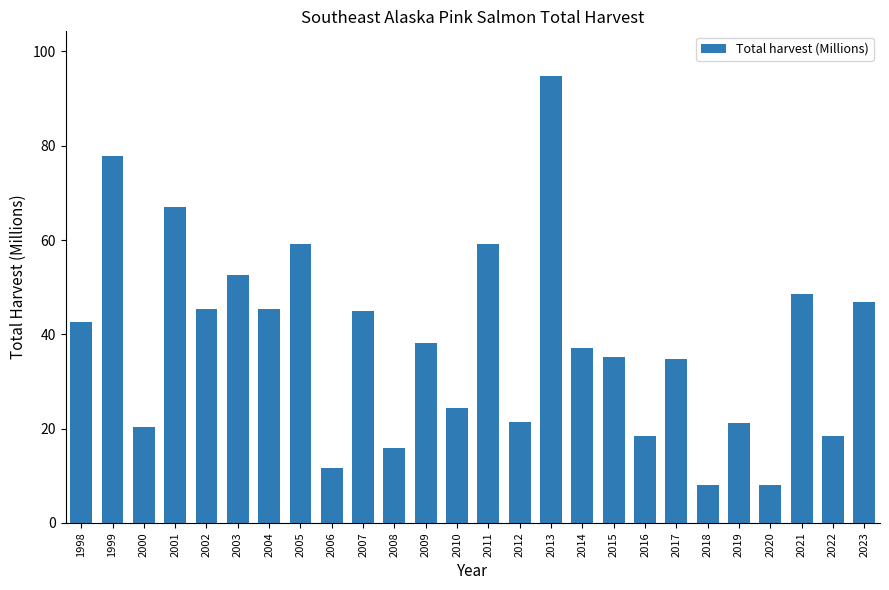

At which label is the value closest to 51?

2003